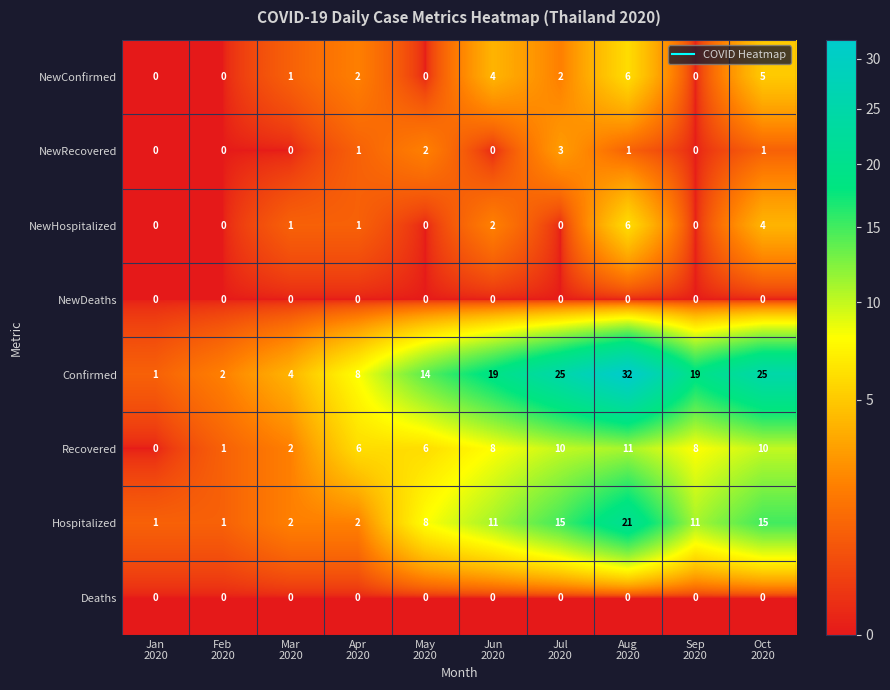

What is the total value across all series at Sep
2020?

38